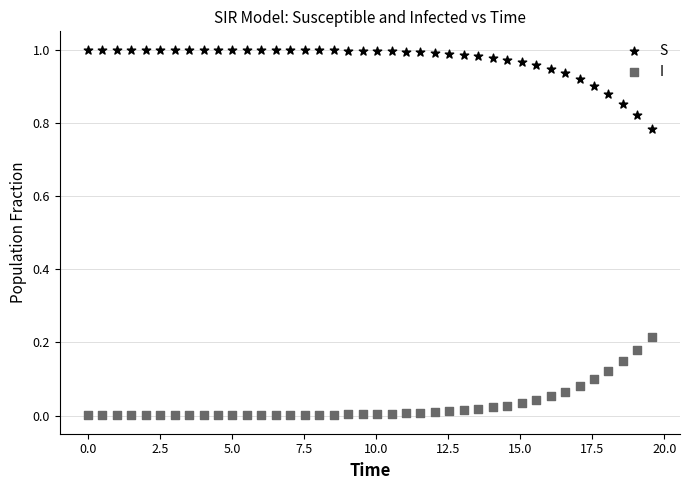

Which series reaches the maximum Y coordinate?

S